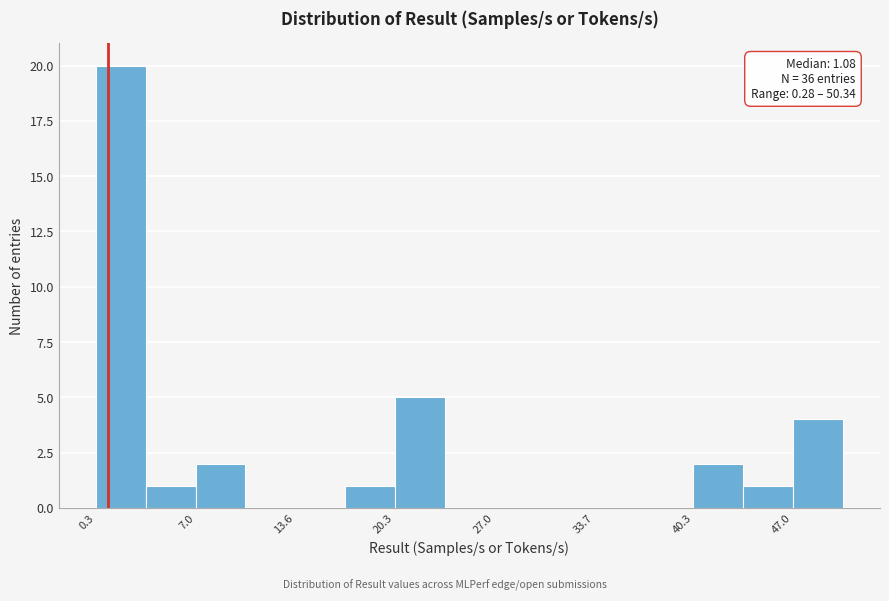

Read against the x-axis, roughly where is the centre of the tallest bar?

2